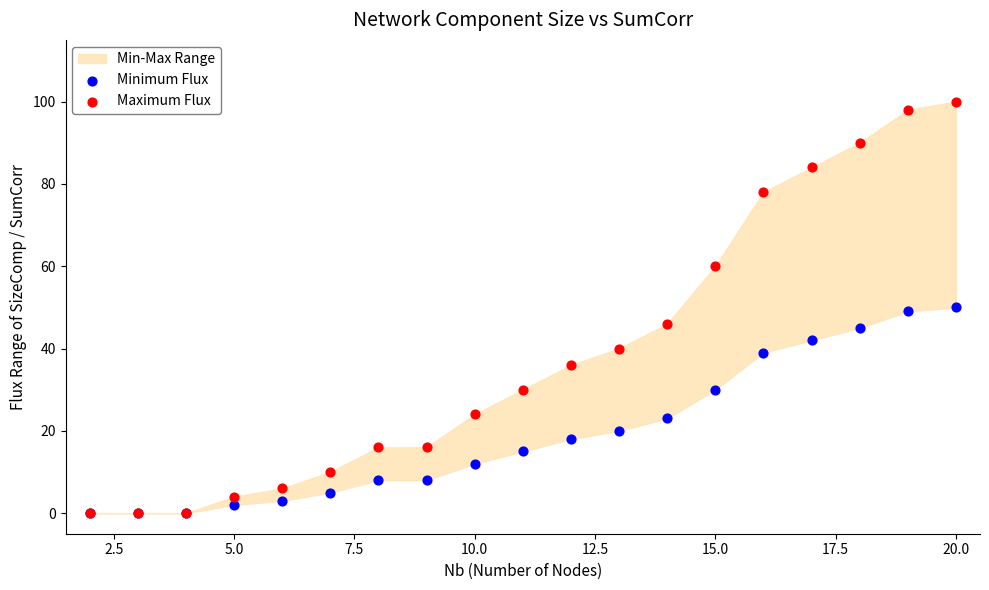

Which series reaches the minimum Y coordinate?

Minimum Flux